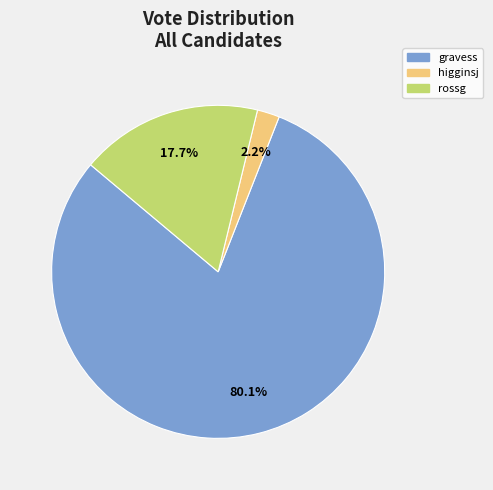

To the nearest percent, what percentage of the pie is gravess?

80%